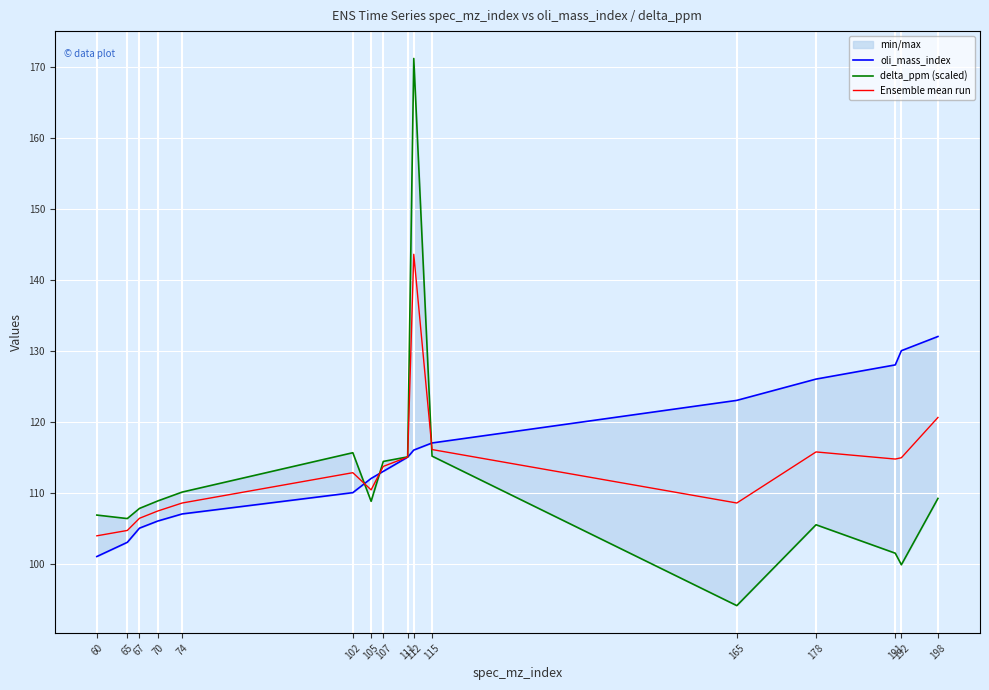

What is the difference between the oli_mass_index values at 198 and 192?

2.0